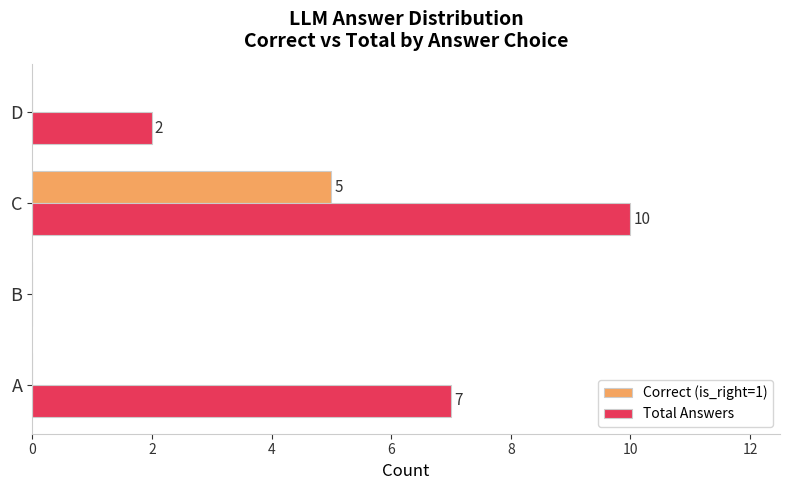

Between A and B, which series saw the biggest shift?

Total Answers